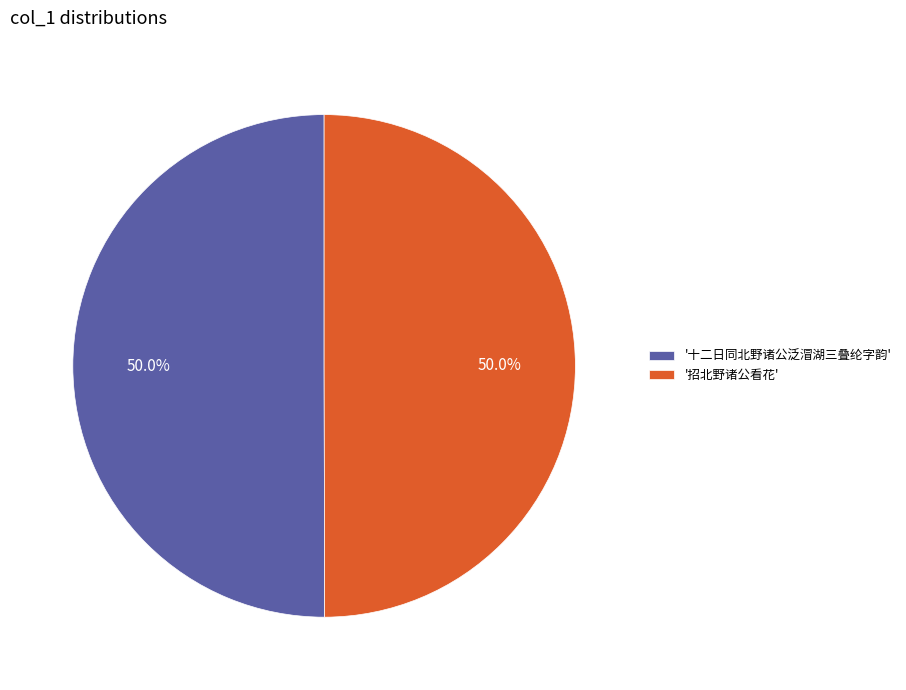

How many segments does this pie chart have?

2